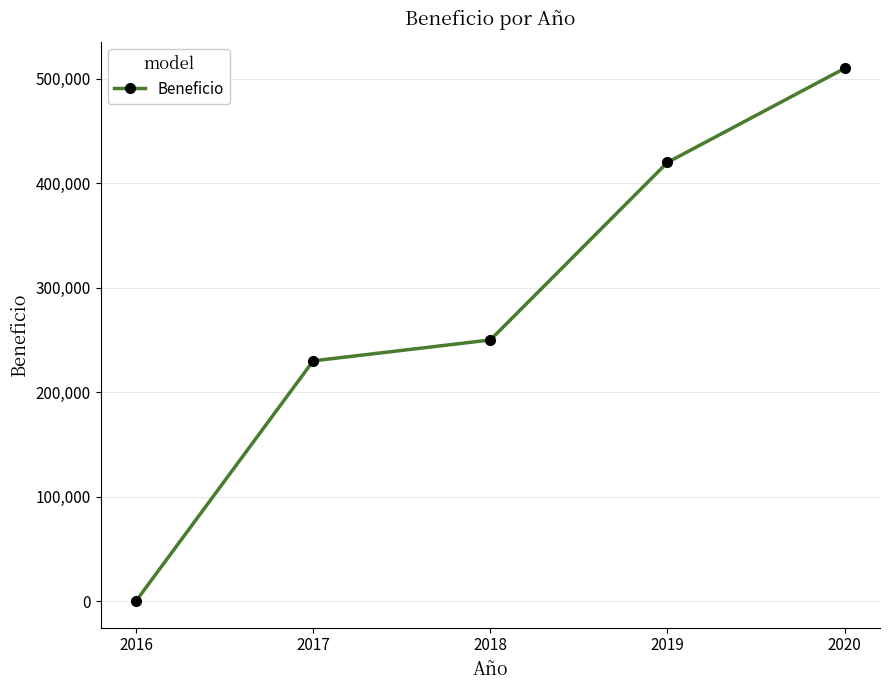

Is it true that the value at 2020 is 744065?

False